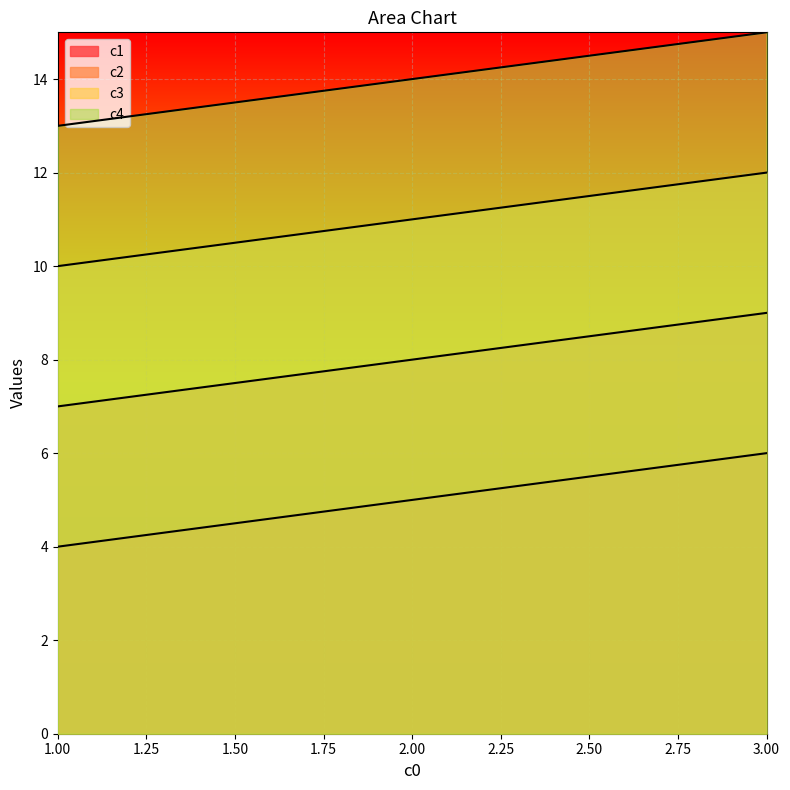

Is the value of c1 at 3 greater than the value of c4 at 1?

No